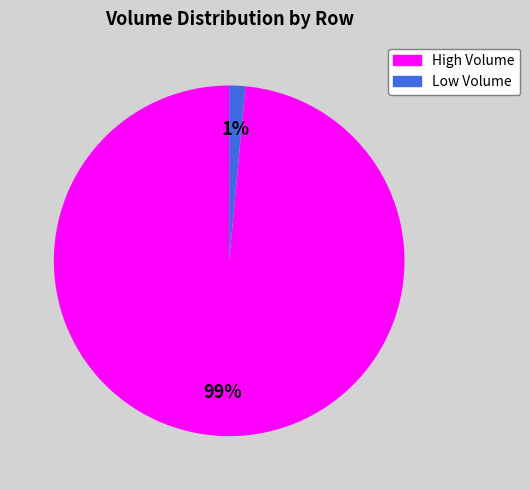

Is the sum of High Volume and Low Volume greater than half?

Yes